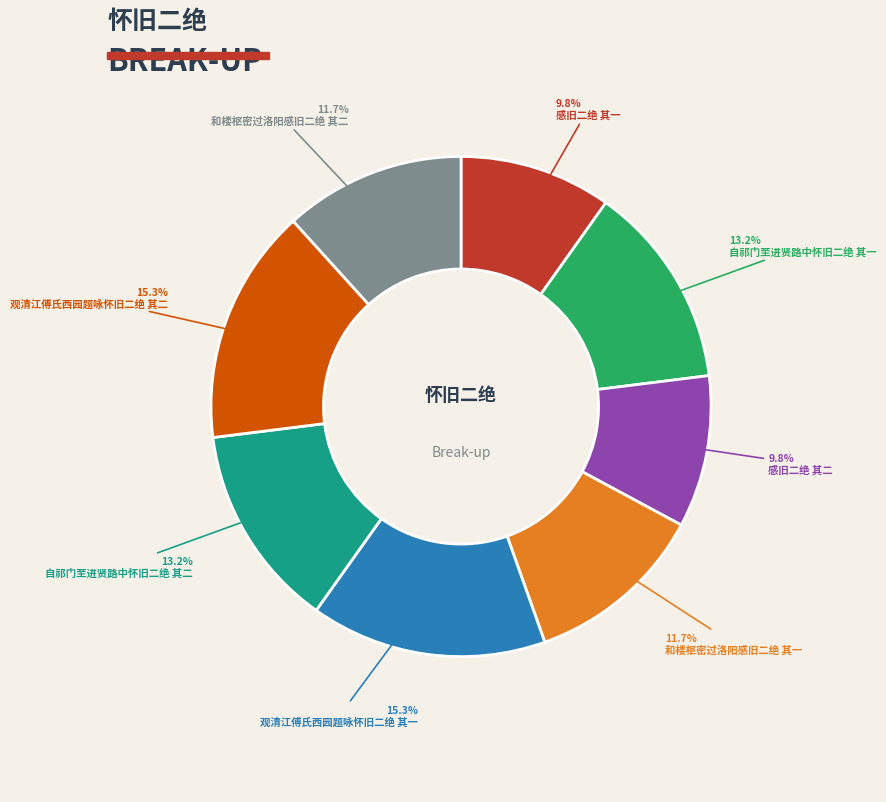

Is there a majority slice in this chart?

No